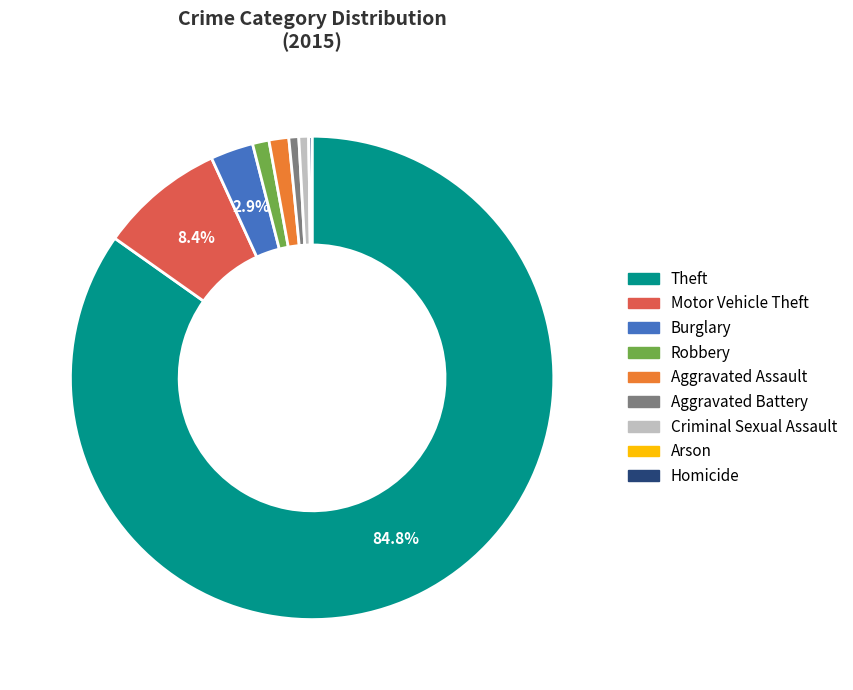

What is the largest slice in the pie chart?

Theft